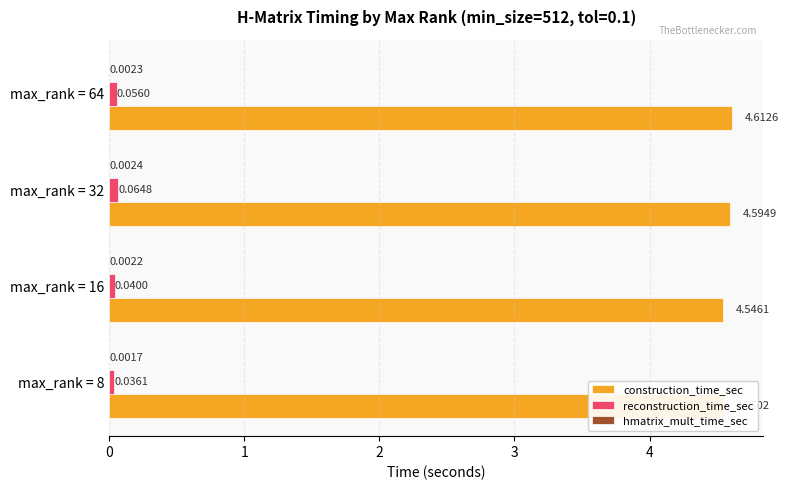

Between max_rank = 8 and max_rank = 64, which series saw the biggest shift?

construction_time_sec